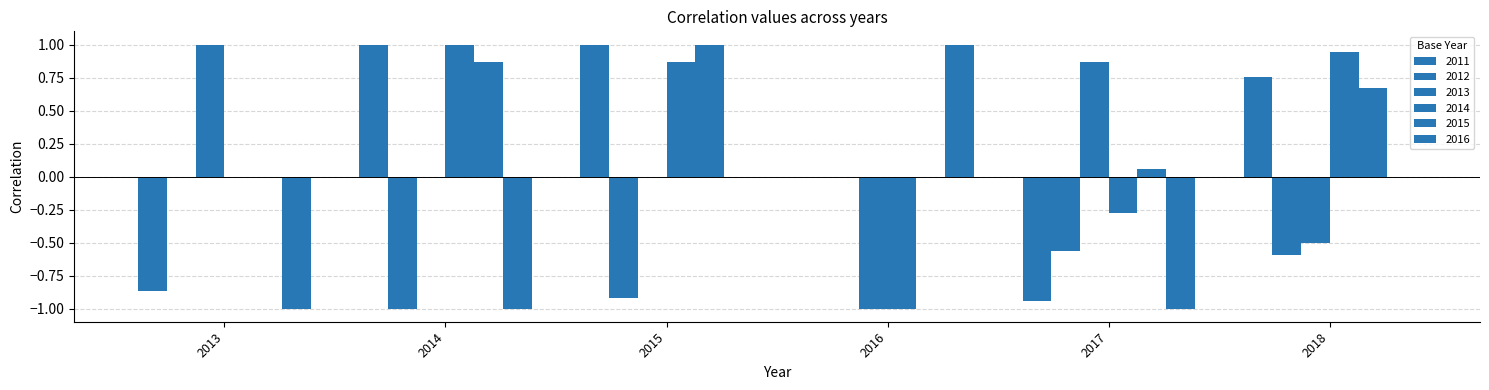

True or false: 2016 has a value of -1.4 at 2015.

False